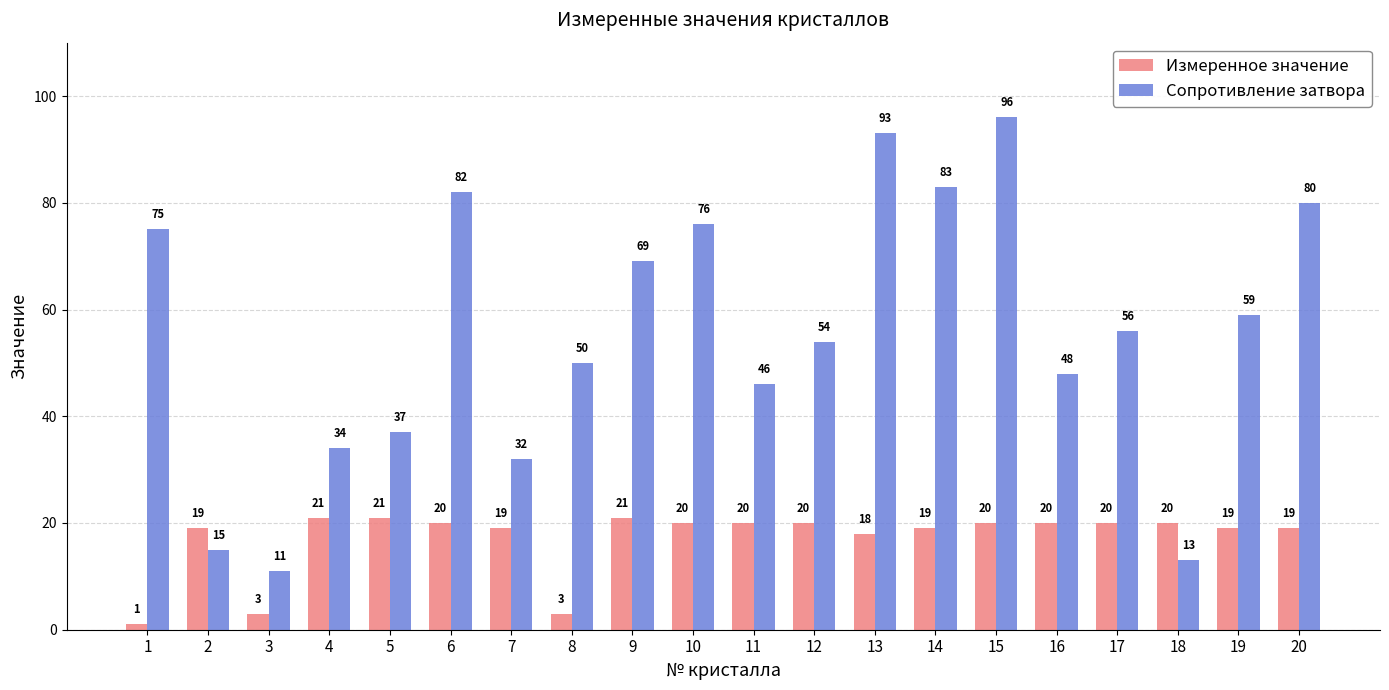

Reading right to left, list all the values displayed in this chart.

Измеренное значение: 20=19	19=19	18=20	17=20	16=20	15=20	14=19	13=18	12=20	11=20	10=20	9=21	8=3	7=19	6=20	5=21	4=21	3=3	2=19	1=1
Сопротивление затвора: 20=80	19=59	18=13	17=56	16=48	15=96	14=83	13=93	12=54	11=46	10=76	9=69	8=50	7=32	6=82	5=37	4=34	3=11	2=15	1=75